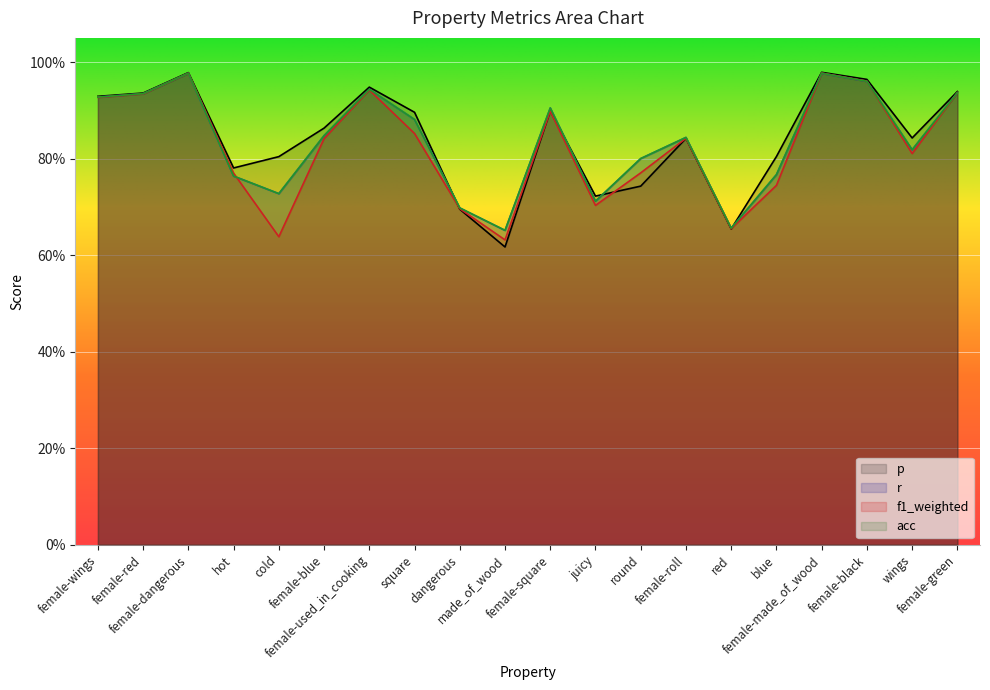

How many interior local valleys does the acc series have?

5